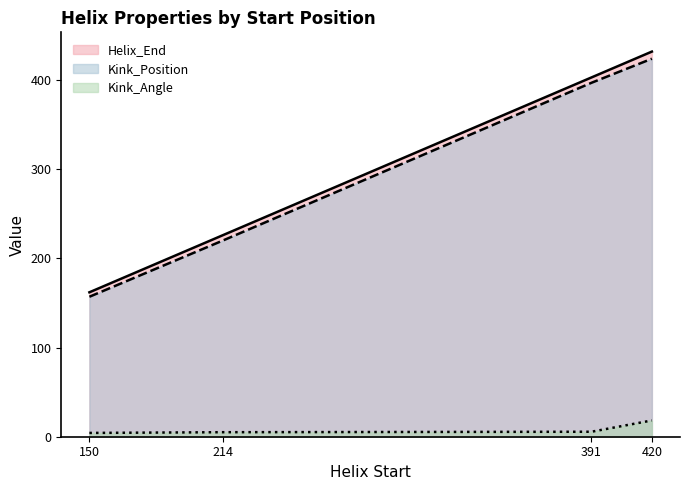

Rank the categories by Kink_Angle value from lowest to highest.

150, 214, 391, 420